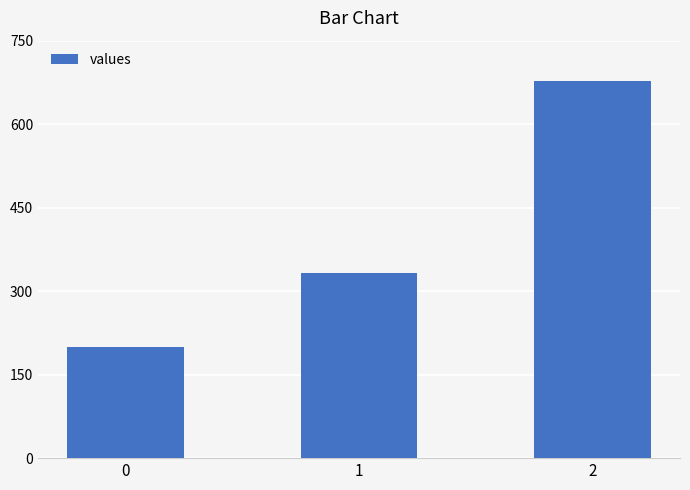

What is the minimum value shown in the chart?

200.0